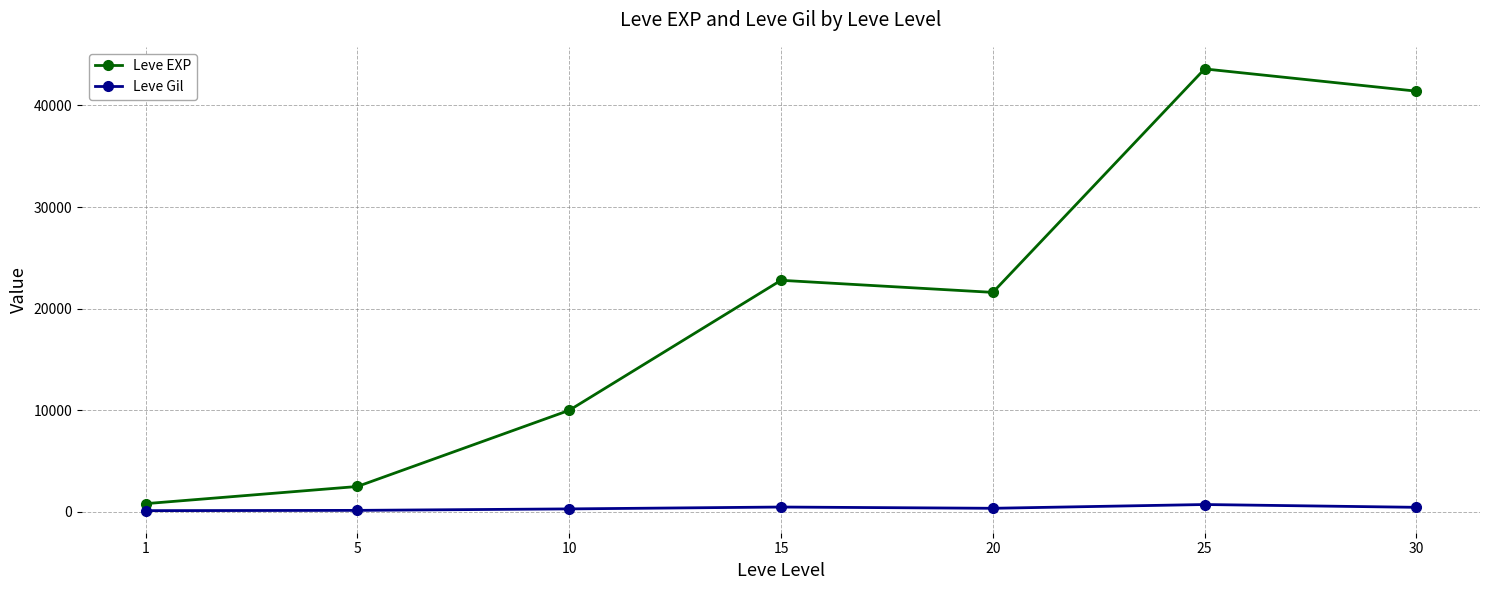

Between 10 and 15, which series saw the biggest shift?

Leve EXP